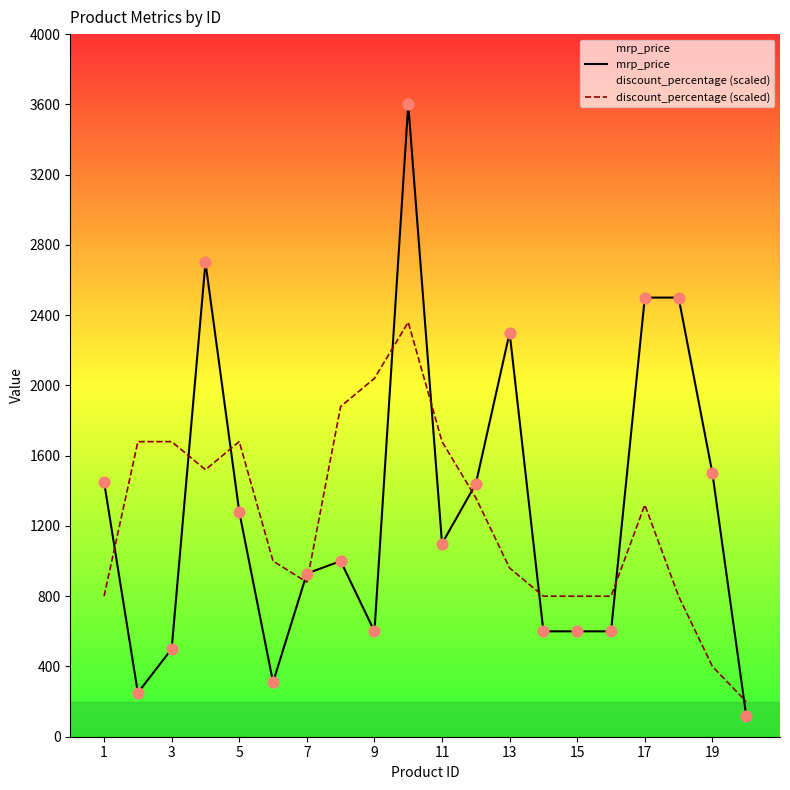

The value of mrp_price at 5 is 1280. True or false?

True